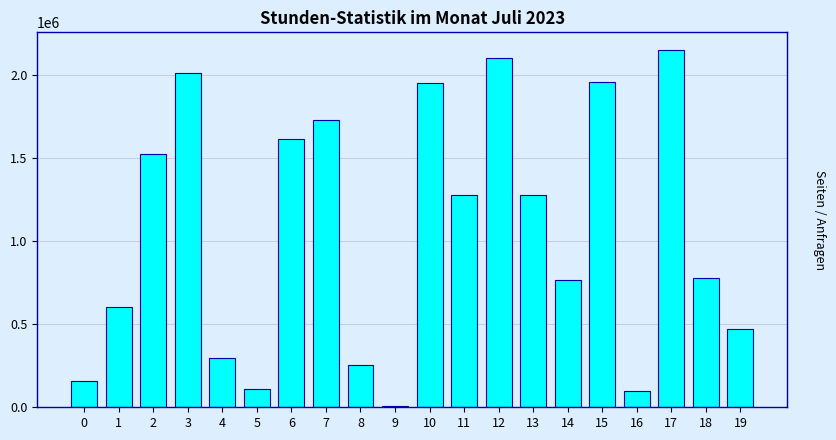

What is the sum of all values?

21155916